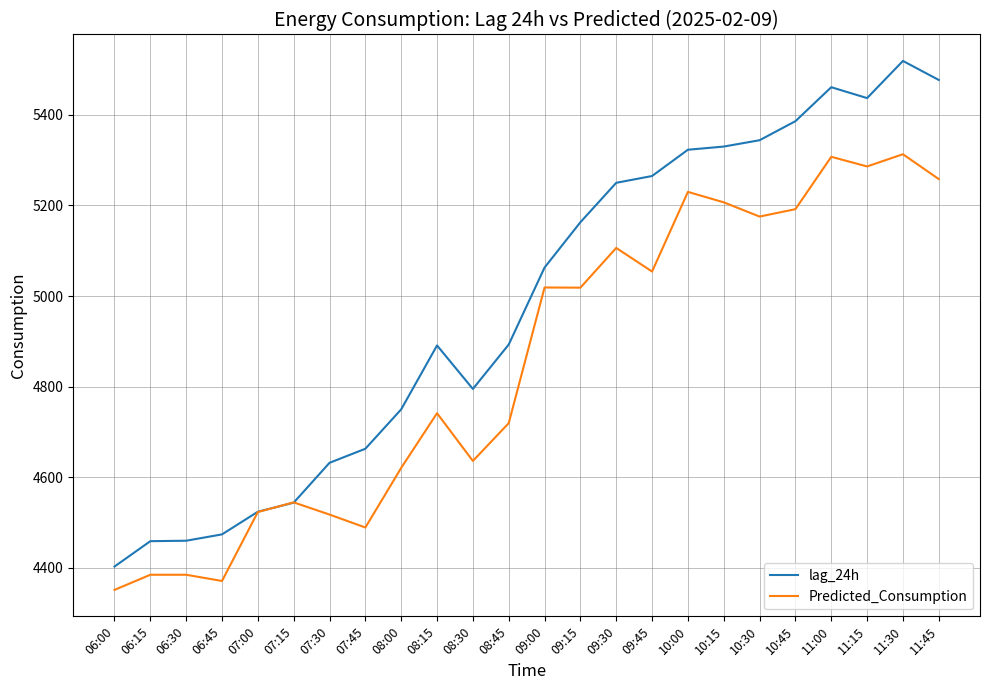

What are all the series names shown in the legend?

lag_24h, Predicted_Consumption